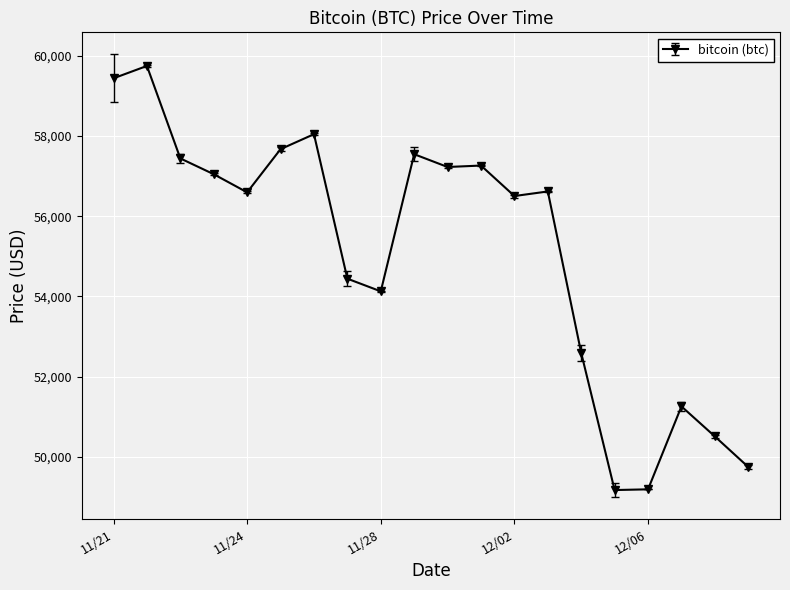

True or false: there are more than 0 points higher than both neighbors.

True